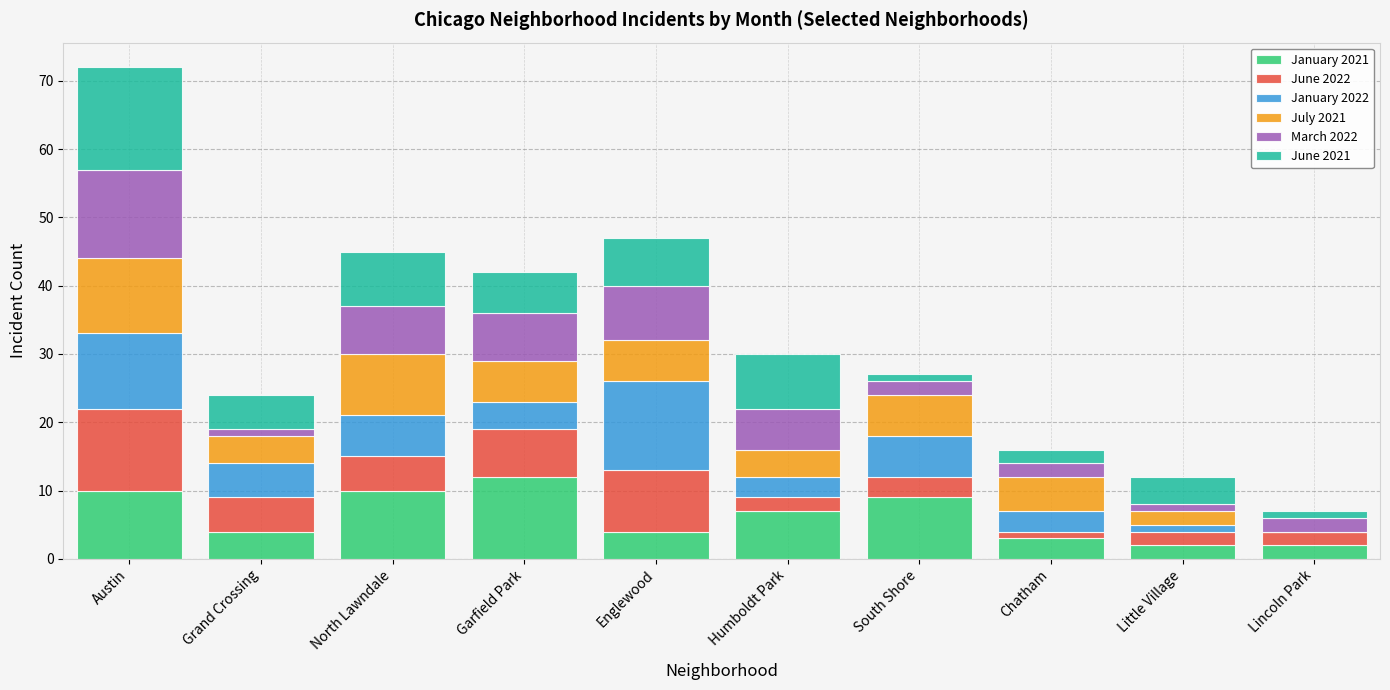

At which category is the sum across all series the highest?

Austin